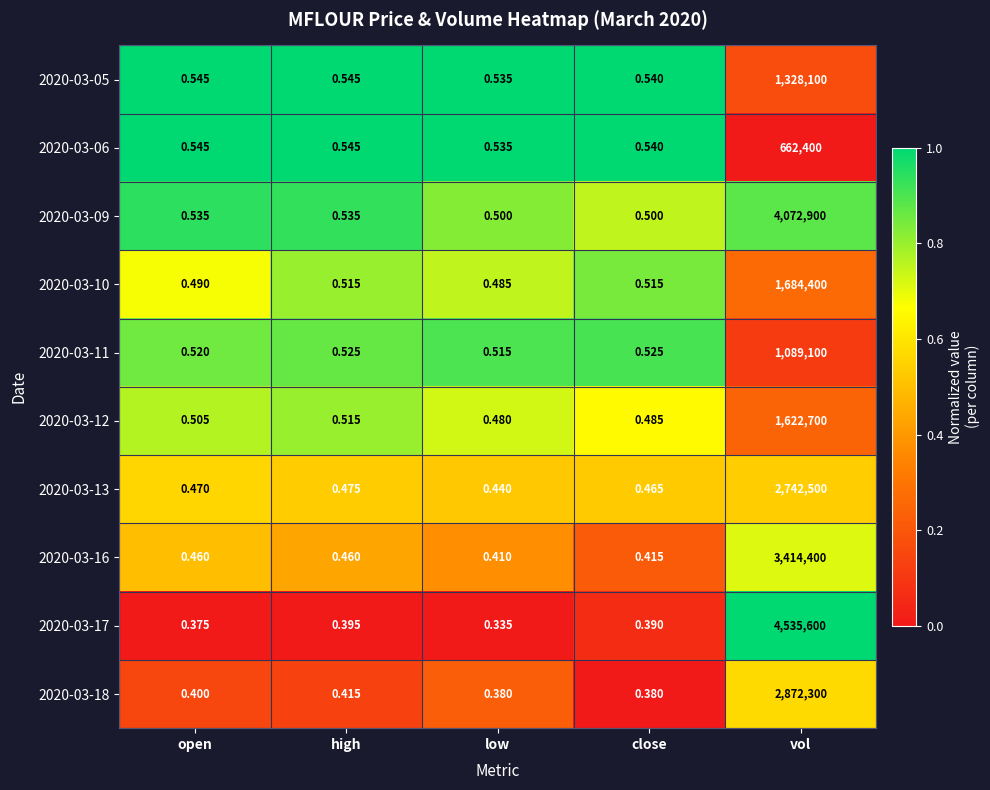

Rank the categories by 2020-03-12 value from lowest to highest.

low, close, open, high, vol